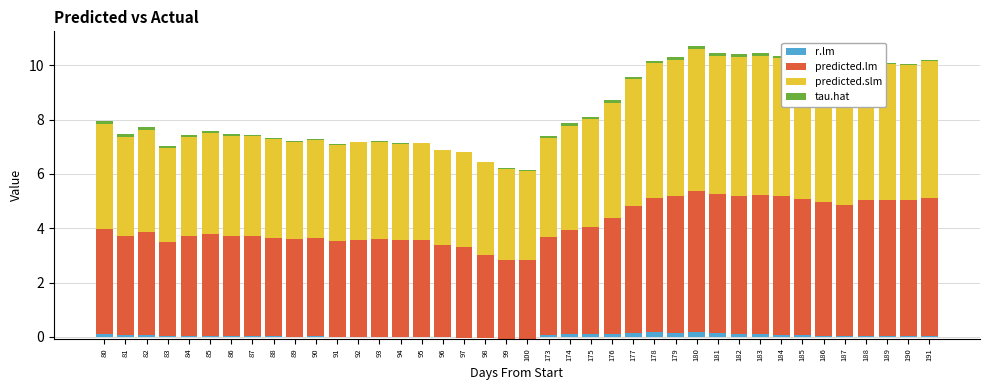

What is the minimum value for predicted.slm?

3.3